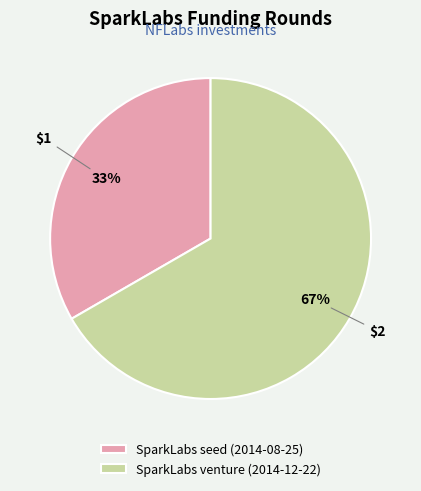

Which category accounts for the majority?

SparkLabs venture (2014-12-22)